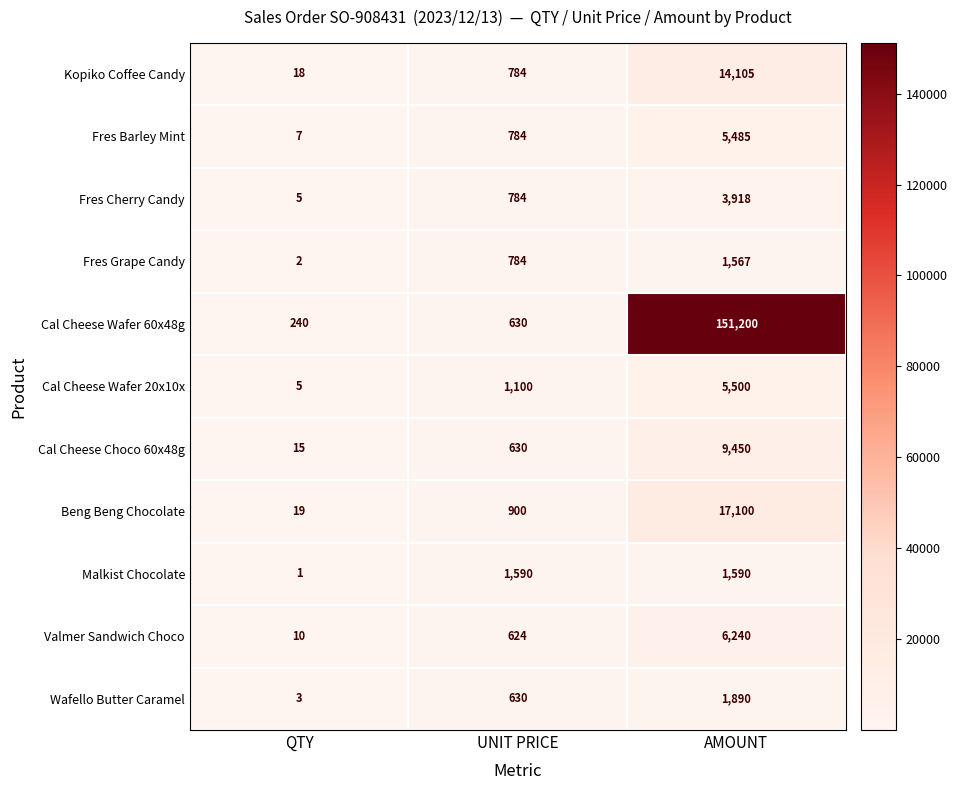

What is the difference between the Valmer Sandwich Choco values at QTY and UNIT PRICE?

614